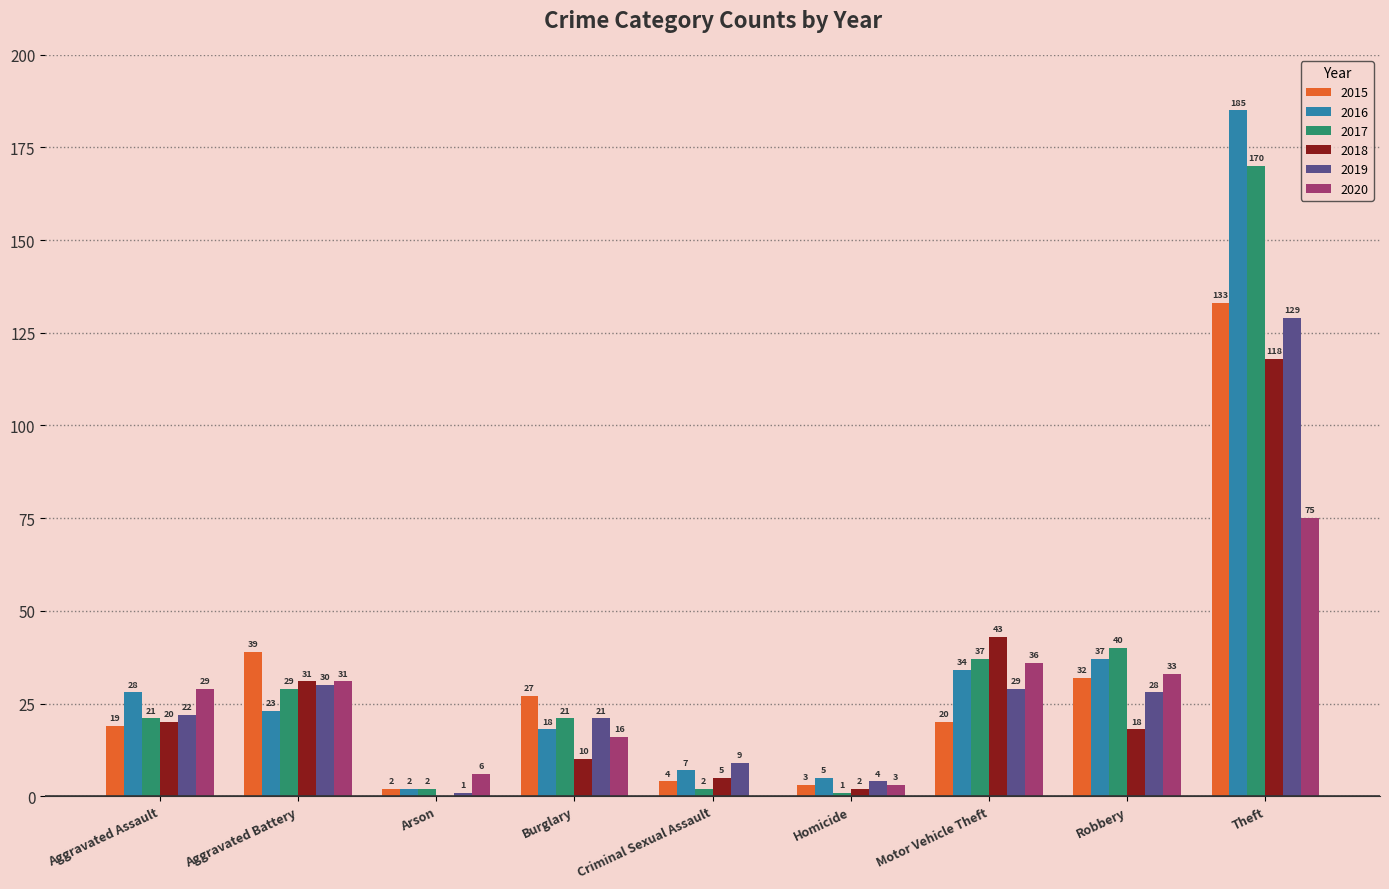

What is the sum of all 2017 values?

323